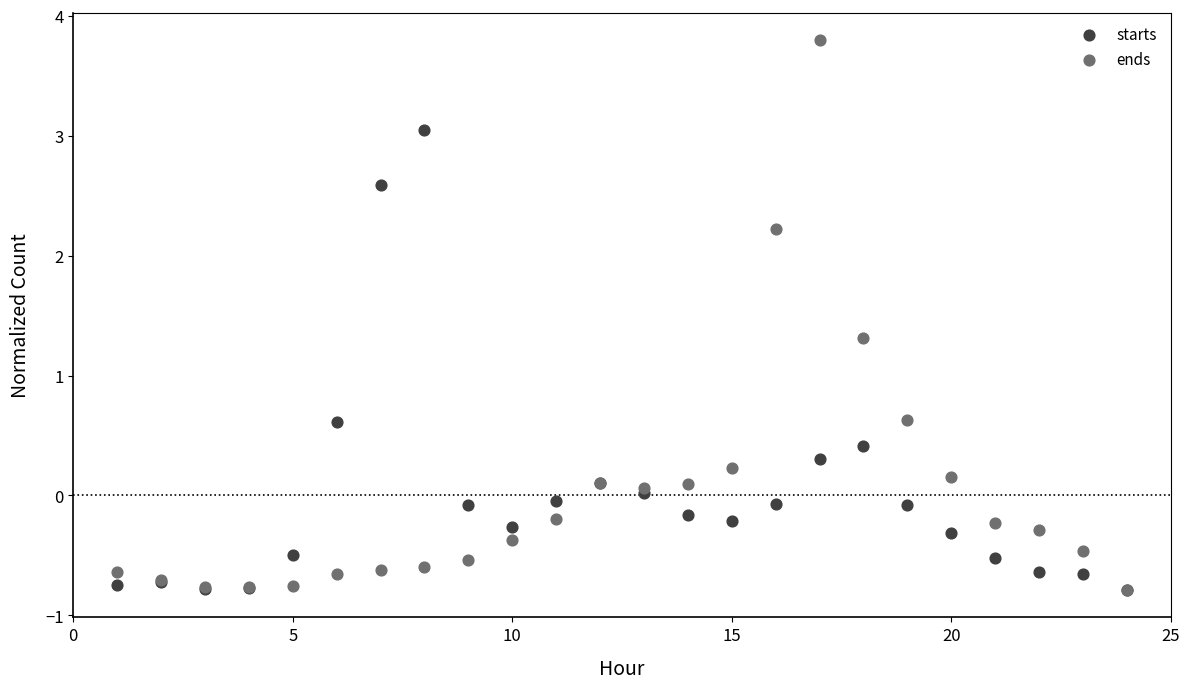

Which series contains the highest Y value?

ends